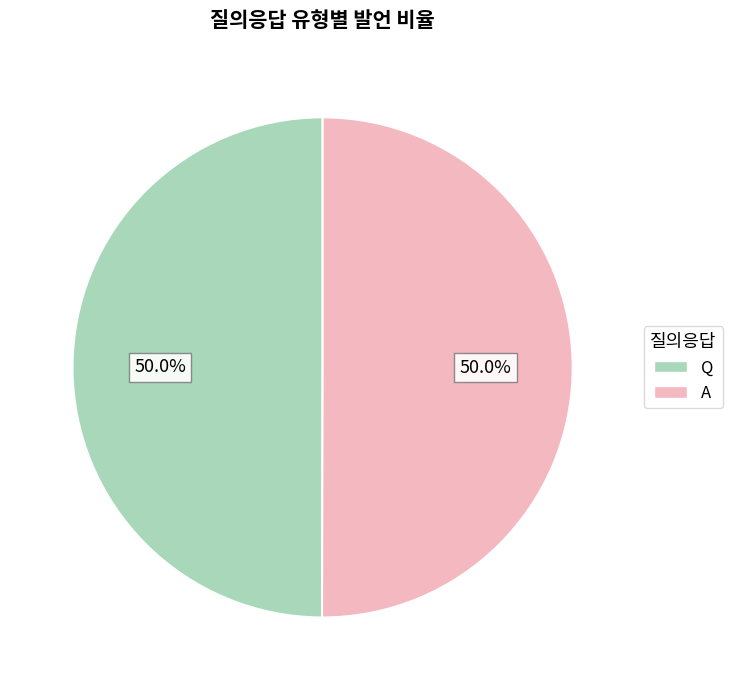

Is it true that A is 50% of the pie?

True